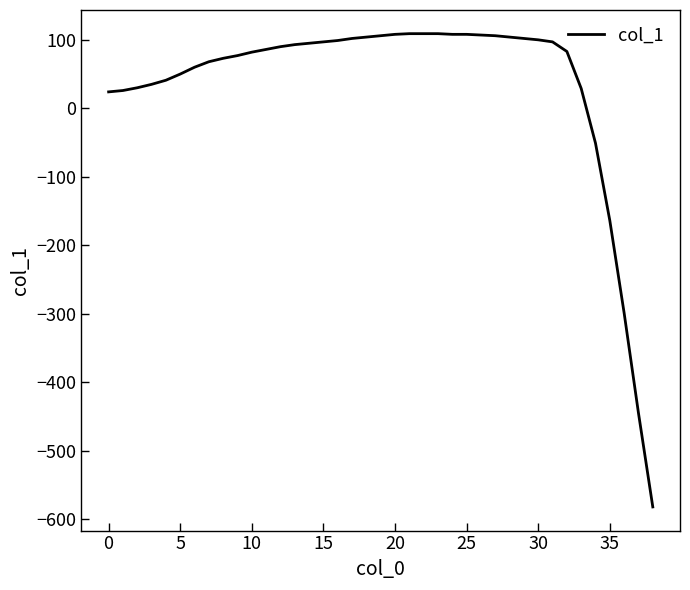

What is the maximum value shown in the chart?

109